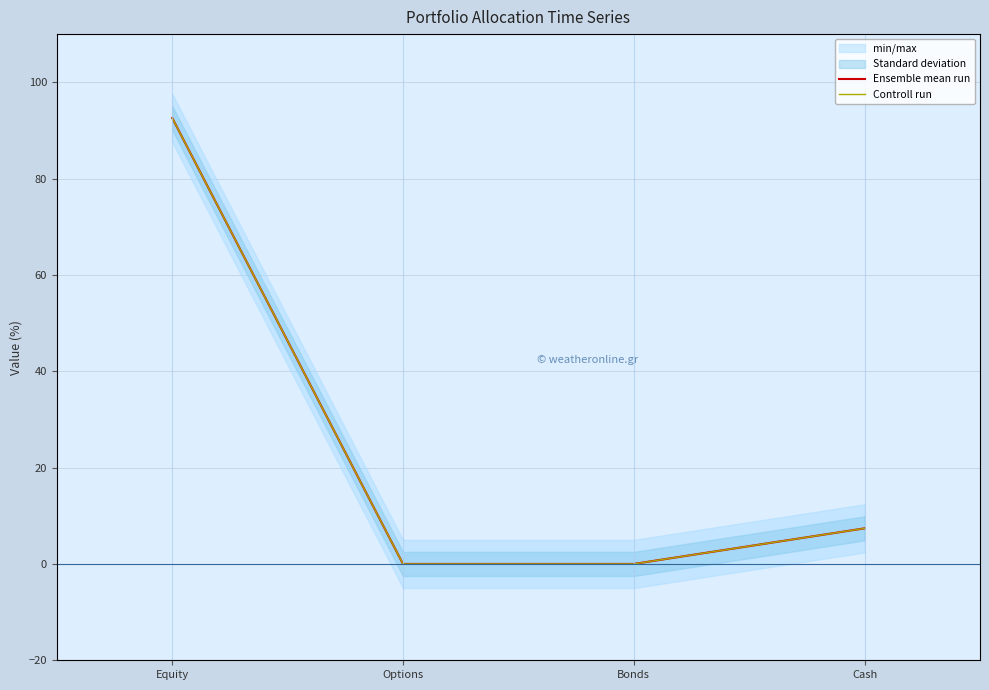

What is the greatest value displayed?

92.6